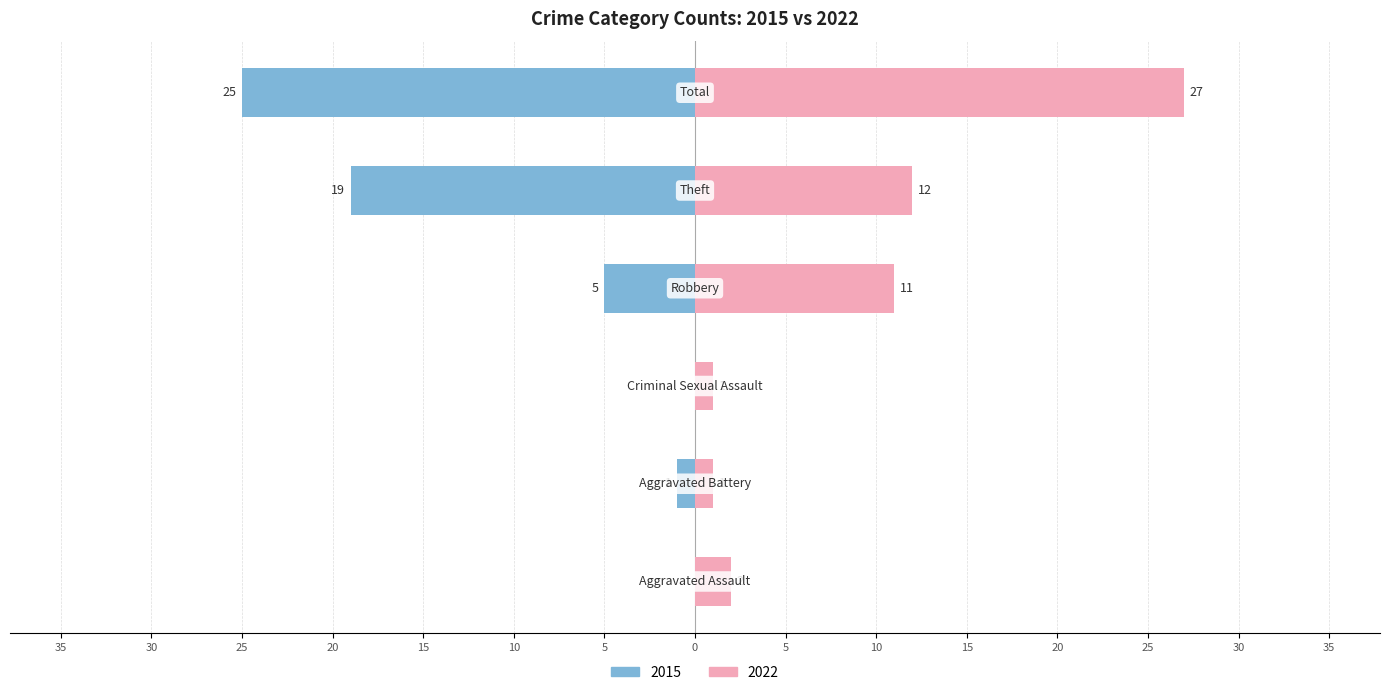

How many groups of bars are there?

6